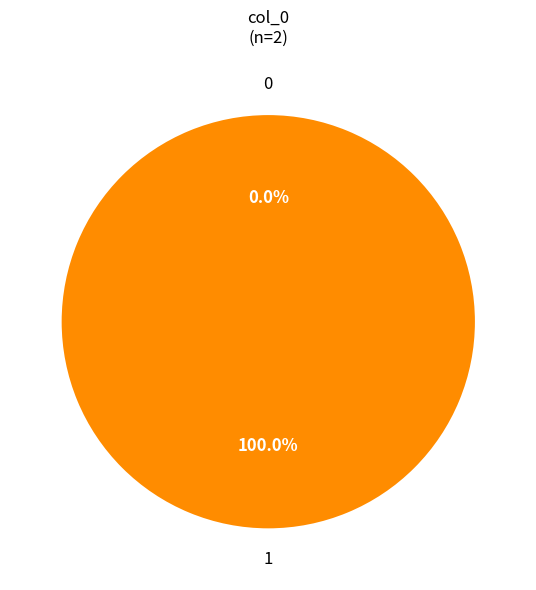

What percentage do 0 and 1 together represent?

100.0%